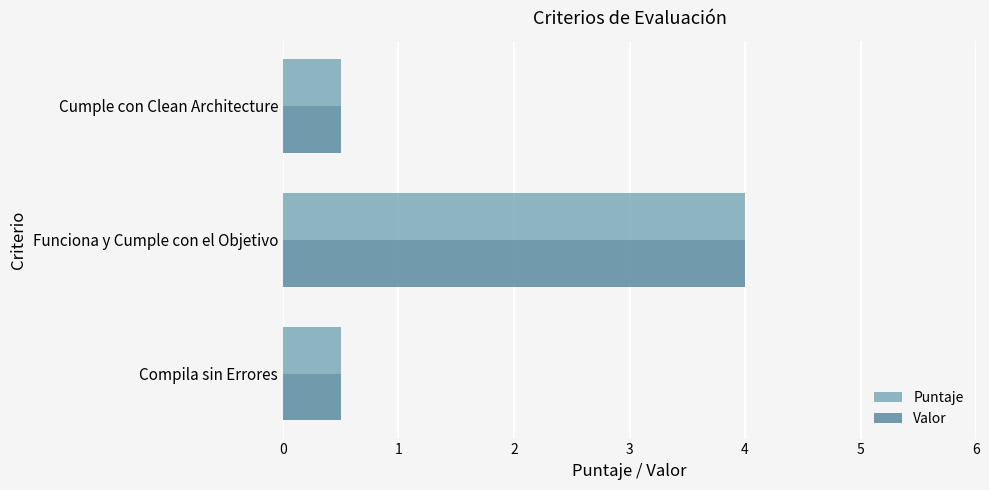

True or false: Valor has a value of 0.9 at Funciona y Cumple con el Objetivo.

False